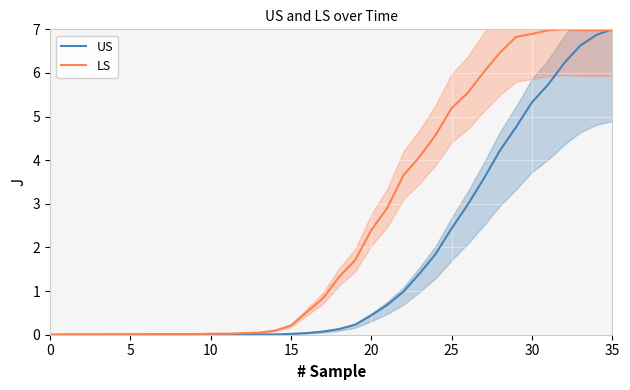

The LS series shows 0.0 at 11. True or false?

True